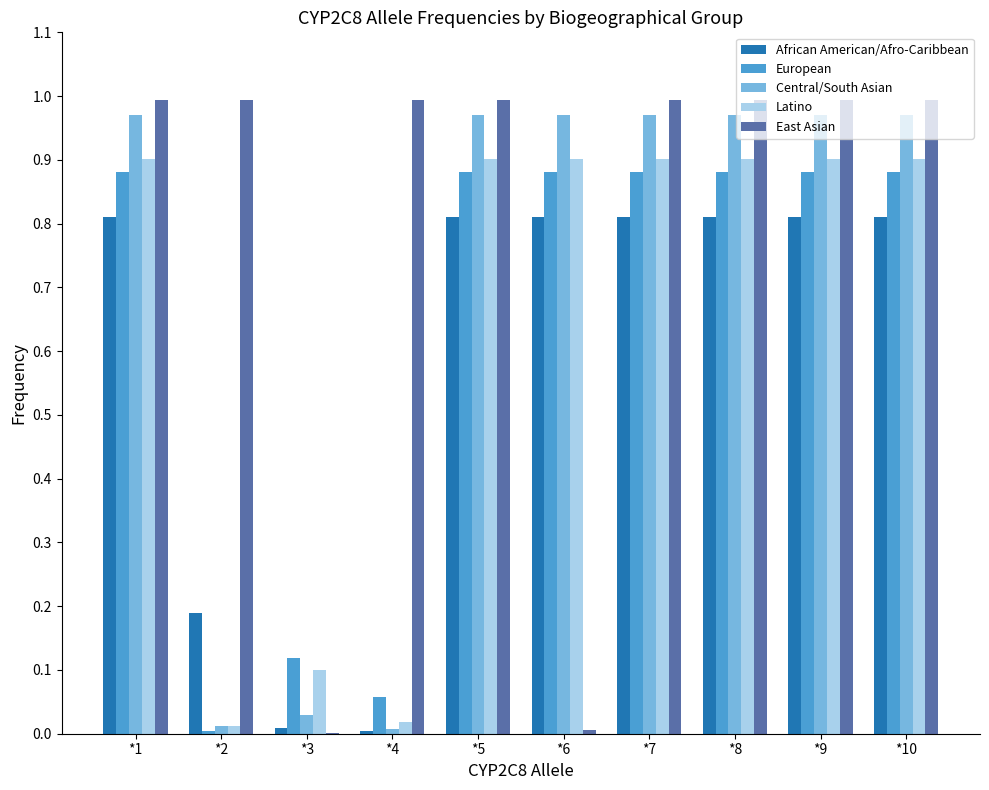

What is the sum of all African American/Afro-Caribbean values?

5.9